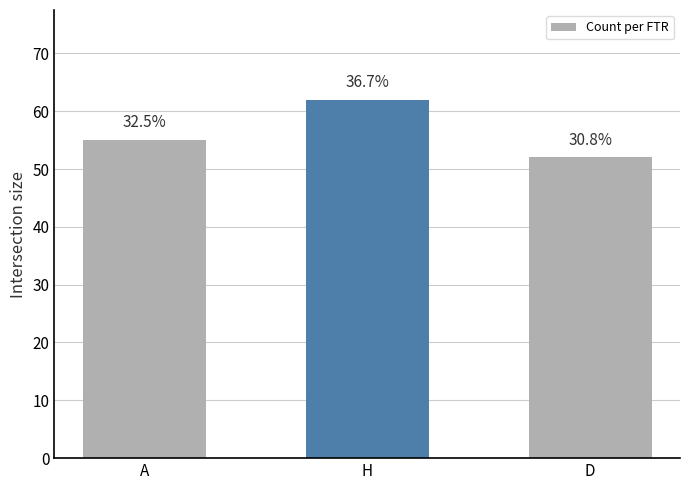

How many bars are there in total?

3